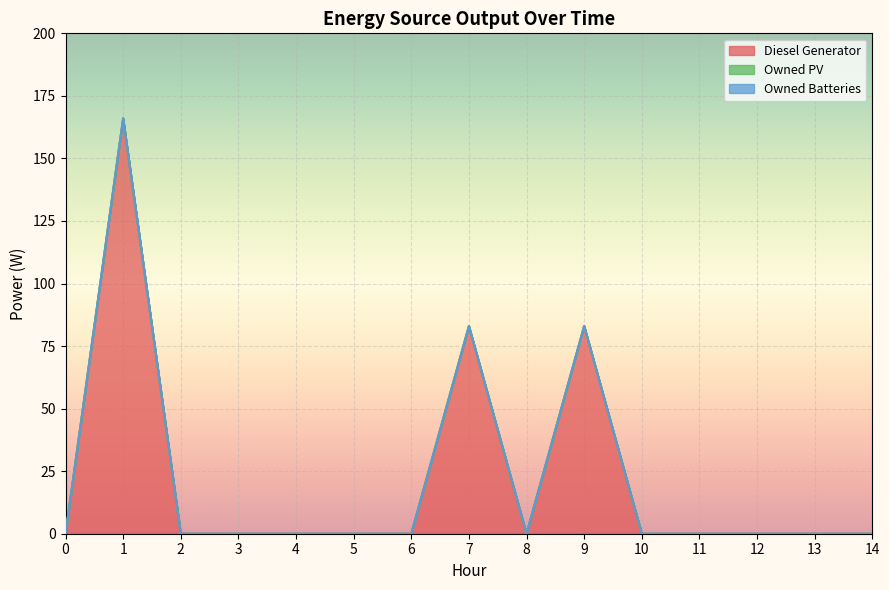

At how many categories does at least one series exceed 150?

1